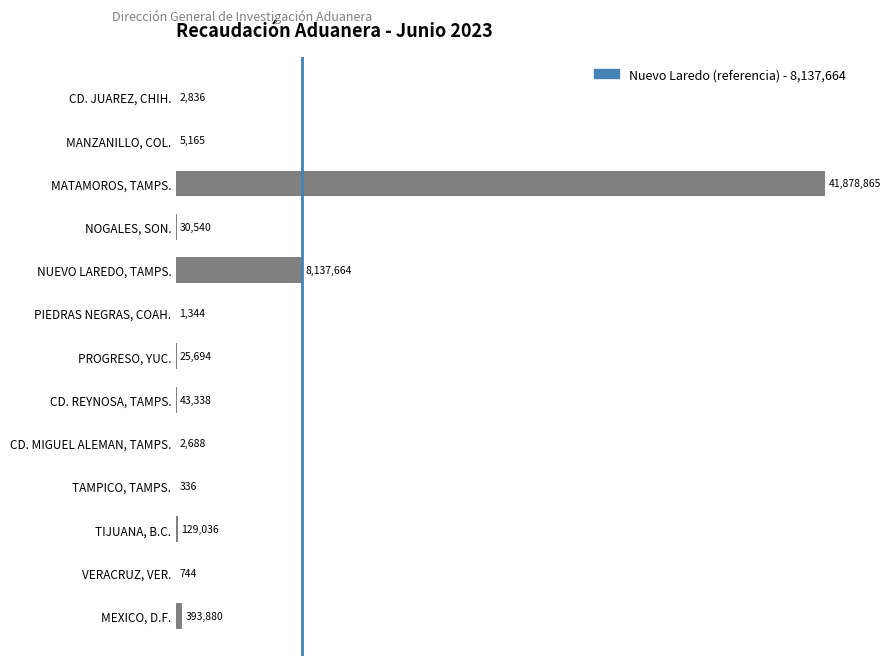

What is the change in value from PROGRESO, YUC. to CD. JUAREZ, CHIH.?

-22858